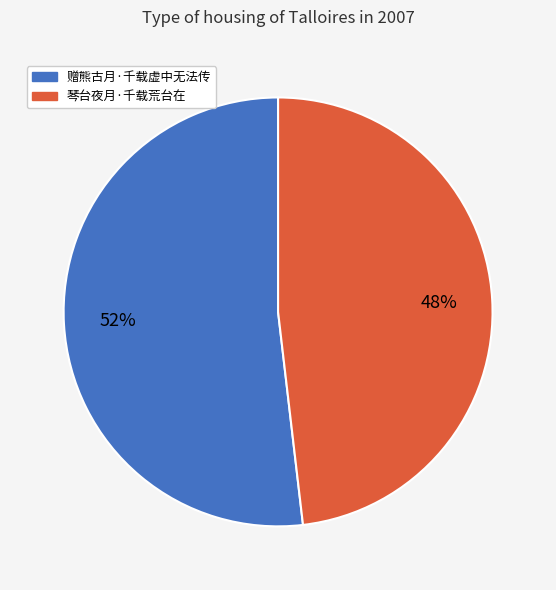

How many segments does this pie chart have?

2